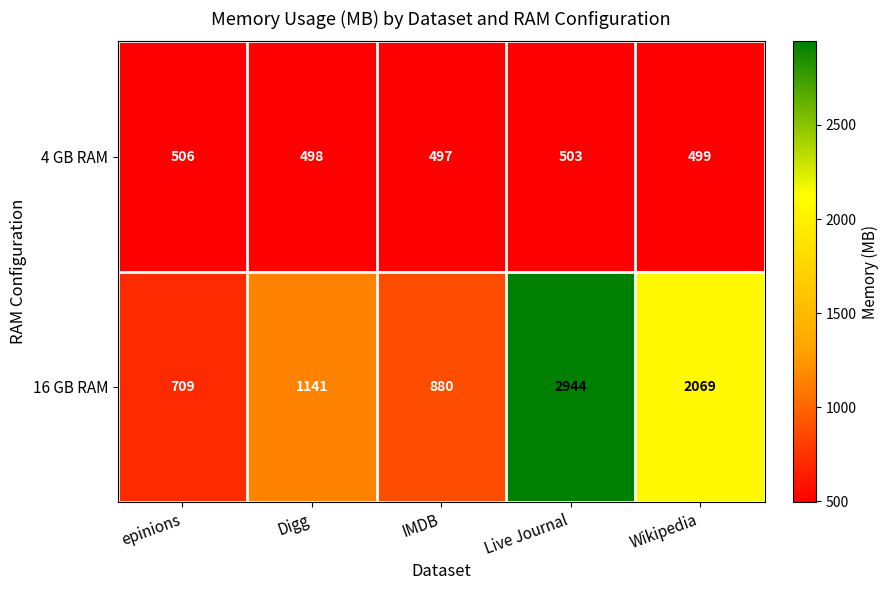

What is the sum of all 16 GB RAM values?

7743